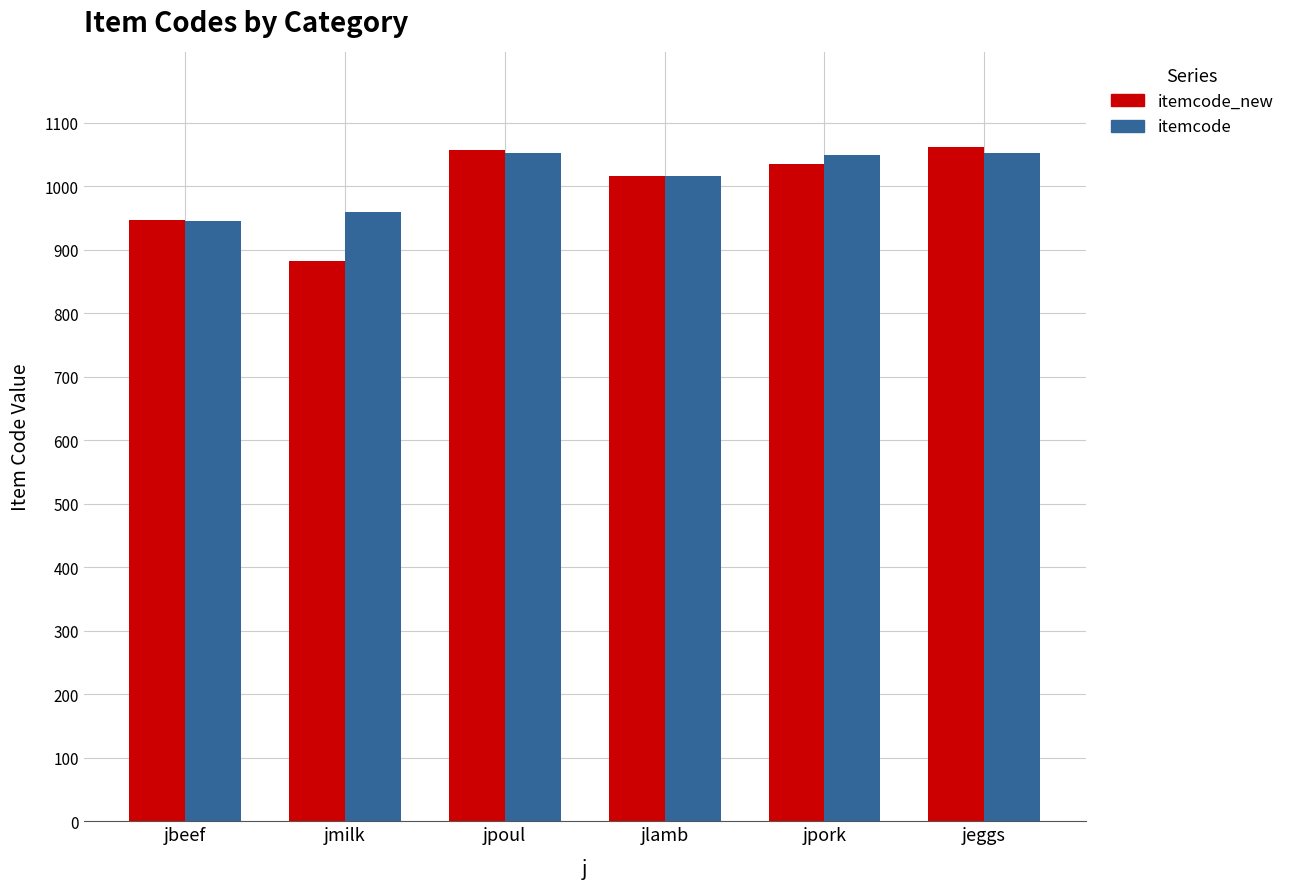

What is the difference between the second highest and minimum values in the itemcode_new series?

176